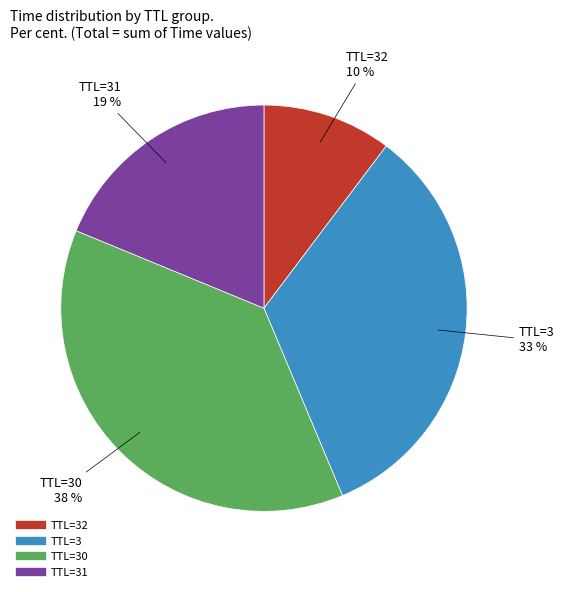

Does any single category account for the majority?

No